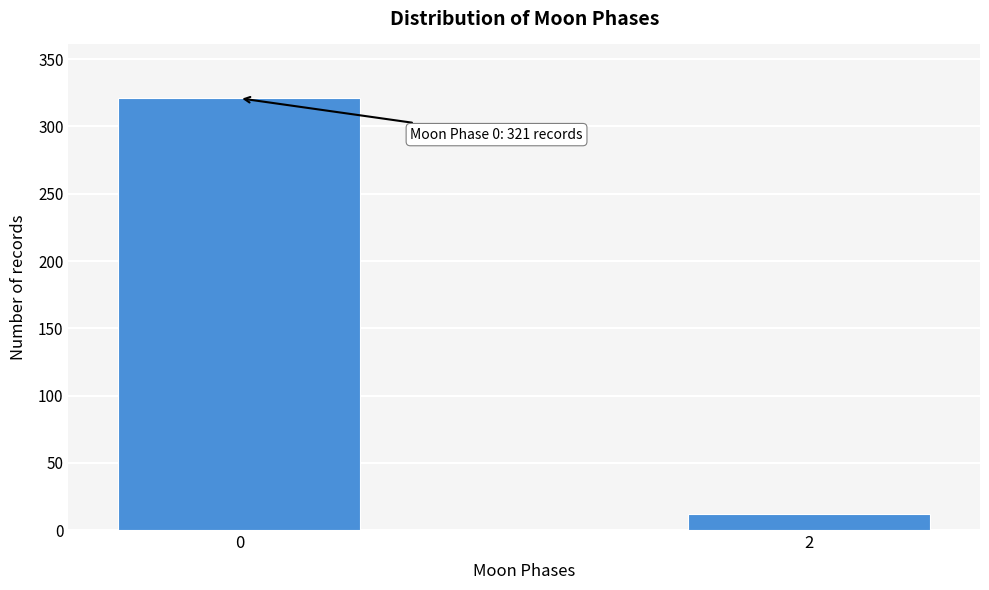

Reading right to left, what are all the values shown in this chart?

2=12	0=321